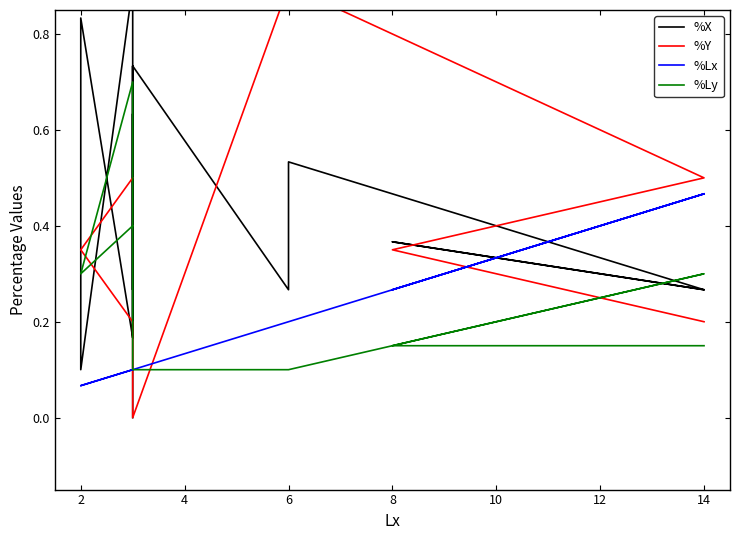

What is the average value of the %X series?

0.4